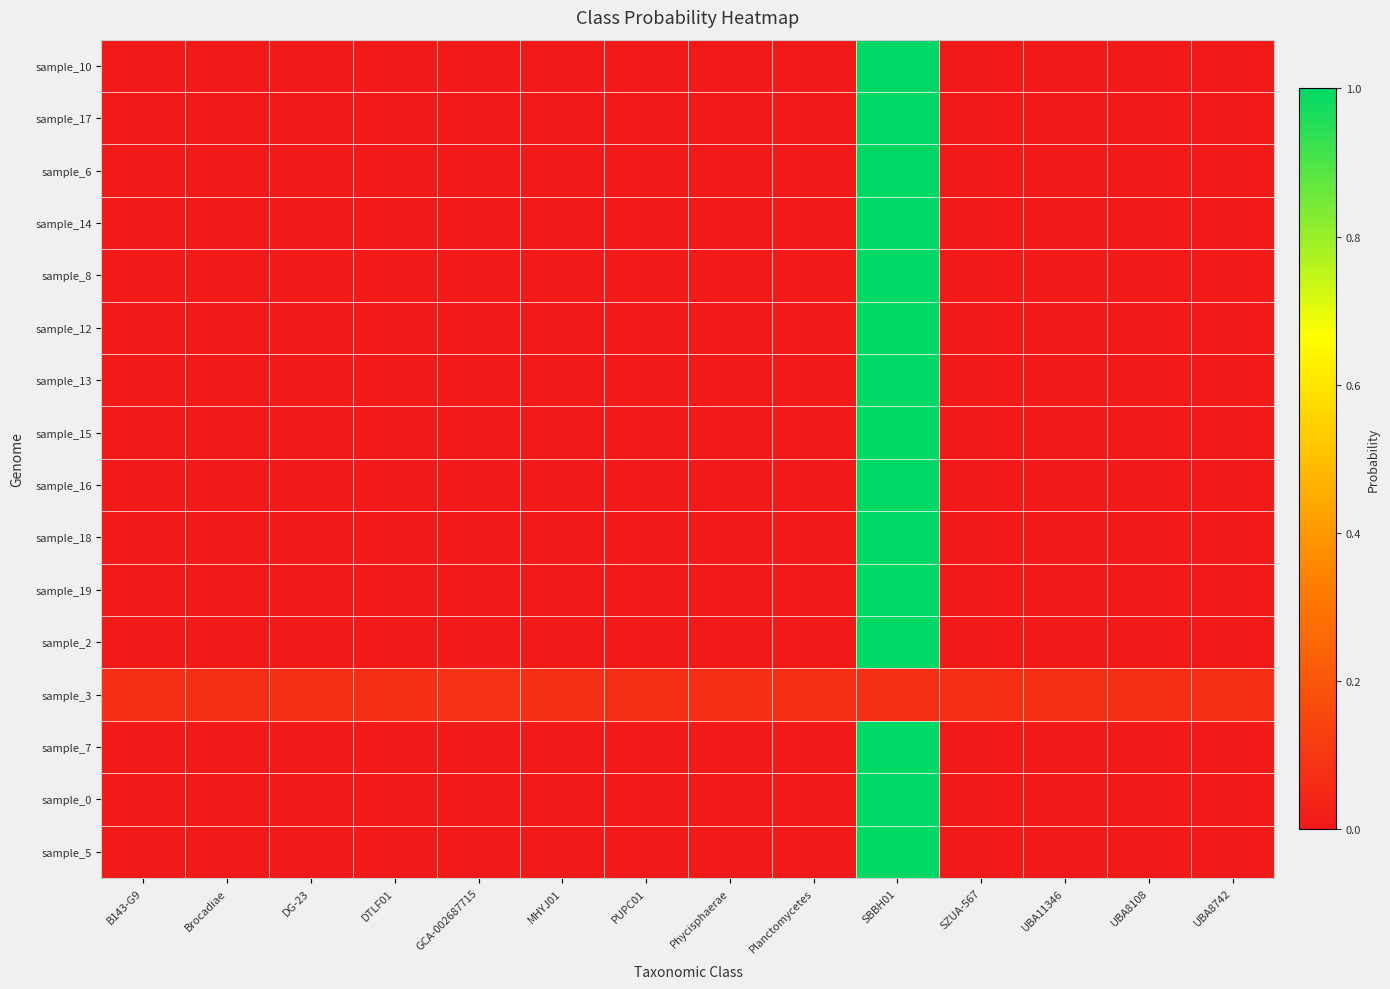

Reading left to right, list all the values displayed in this chart.

sample_10: B143-G9=0.0	Brocadiae=0.0	DG-23=0.0	DTLF01=0.0	GCA-002687715=0.0	MHYJ01=0.0	PUPC01=0.0	Phycisphaerae=0.0	Planctomycetes=0.0	SBBH01=1.0	SZUA-567=0.0	UBA11346=0.0	UBA8108=0.0	UBA8742=0.0
sample_17: B143-G9=0.0	Brocadiae=0.0	DG-23=0.0	DTLF01=0.0	GCA-002687715=0.0	MHYJ01=0.0	PUPC01=0.0	Phycisphaerae=0.0	Planctomycetes=0.0	SBBH01=1.0	SZUA-567=0.0	UBA11346=0.0	UBA8108=0.0	UBA8742=0.0
sample_6: B143-G9=0.0	Brocadiae=0.0	DG-23=0.0	DTLF01=0.0	GCA-002687715=0.0	MHYJ01=0.0	PUPC01=0.0	Phycisphaerae=0.0	Planctomycetes=0.0	SBBH01=1.0	SZUA-567=0.0	UBA11346=0.0	UBA8108=0.0	UBA8742=0.0
sample_14: B143-G9=0.0	Brocadiae=0.0	DG-23=0.0	DTLF01=0.0	GCA-002687715=0.0	MHYJ01=0.0	PUPC01=0.0	Phycisphaerae=0.0	Planctomycetes=0.0	SBBH01=1.0	SZUA-567=0.0	UBA11346=0.0	UBA8108=0.0	UBA8742=0.0
sample_8: B143-G9=0.0	Brocadiae=0.0	DG-23=0.0	DTLF01=0.0	GCA-002687715=0.0	MHYJ01=0.0	PUPC01=0.0	Phycisphaerae=0.0	Planctomycetes=0.0	SBBH01=1.0	SZUA-567=0.0	UBA11346=0.0	UBA8108=0.0	UBA8742=0.0
sample_12: B143-G9=0.0	Brocadiae=0.0	DG-23=0.0	DTLF01=0.0	GCA-002687715=0.0	MHYJ01=0.0	PUPC01=0.0	Phycisphaerae=0.0	Planctomycetes=0.0	SBBH01=1.0	SZUA-567=0.0	UBA11346=0.0	UBA8108=0.0	UBA8742=0.0
sample_13: B143-G9=0.0	Brocadiae=0.0	DG-23=0.0	DTLF01=0.0	GCA-002687715=0.0	MHYJ01=0.0	PUPC01=0.0	Phycisphaerae=0.0	Planctomycetes=0.0	SBBH01=1.0	SZUA-567=0.0	UBA11346=0.0	UBA8108=0.0	UBA8742=0.0
sample_15: B143-G9=0.0	Brocadiae=0.0	DG-23=0.0	DTLF01=0.0	GCA-002687715=0.0	MHYJ01=0.0	PUPC01=0.0	Phycisphaerae=0.0	Planctomycetes=0.0	SBBH01=1.0	SZUA-567=0.0	UBA11346=0.0	UBA8108=0.0	UBA8742=0.0
sample_16: B143-G9=0.0	Brocadiae=0.0	DG-23=0.0	DTLF01=0.0	GCA-002687715=0.0	MHYJ01=0.0	PUPC01=0.0	Phycisphaerae=0.0	Planctomycetes=0.0	SBBH01=1.0	SZUA-567=0.0	UBA11346=0.0	UBA8108=0.0	UBA8742=0.0
sample_18: B143-G9=0.0	Brocadiae=0.0	DG-23=0.0	DTLF01=0.0	GCA-002687715=0.0	MHYJ01=0.0	PUPC01=0.0	Phycisphaerae=0.0	Planctomycetes=0.0	SBBH01=1.0	SZUA-567=0.0	UBA11346=0.0	UBA8108=0.0	UBA8742=0.0
sample_19: B143-G9=0.0	Brocadiae=0.0	DG-23=0.0	DTLF01=0.0	GCA-002687715=0.0	MHYJ01=0.0	PUPC01=0.0	Phycisphaerae=0.0	Planctomycetes=0.0	SBBH01=1.0	SZUA-567=0.0	UBA11346=0.0	UBA8108=0.0	UBA8742=0.0
sample_2: B143-G9=0.0	Brocadiae=0.0	DG-23=0.0	DTLF01=0.0	GCA-002687715=0.0	MHYJ01=0.0	PUPC01=0.0	Phycisphaerae=0.0	Planctomycetes=0.0	SBBH01=1.0	SZUA-567=0.0	UBA11346=0.0	UBA8108=0.0	UBA8742=0.0
sample_3: B143-G9=0.1	Brocadiae=0.1	DG-23=0.1	DTLF01=0.1	GCA-002687715=0.1	MHYJ01=0.1	PUPC01=0.1	Phycisphaerae=0.1	Planctomycetes=0.1	SBBH01=0.1	SZUA-567=0.1	UBA11346=0.1	UBA8108=0.1	UBA8742=0.1
sample_7: B143-G9=0.0	Brocadiae=0.0	DG-23=0.0	DTLF01=0.0	GCA-002687715=0.0	MHYJ01=0.0	PUPC01=0.0	Phycisphaerae=0.0	Planctomycetes=0.0	SBBH01=1.0	SZUA-567=0.0	UBA11346=0.0	UBA8108=0.0	UBA8742=0.0
sample_0: B143-G9=0.0	Brocadiae=0.0	DG-23=0.0	DTLF01=0.0	GCA-002687715=0.0	MHYJ01=0.0	PUPC01=0.0	Phycisphaerae=0.0	Planctomycetes=0.0	SBBH01=1.0	SZUA-567=0.0	UBA11346=0.0	UBA8108=0.0	UBA8742=0.0
sample_5: B143-G9=0.0	Brocadiae=0.0	DG-23=0.0	DTLF01=0.0	GCA-002687715=0.0	MHYJ01=0.0	PUPC01=0.0	Phycisphaerae=0.0	Planctomycetes=0.0	SBBH01=1.0	SZUA-567=0.0	UBA11346=0.0	UBA8108=0.0	UBA8742=0.0